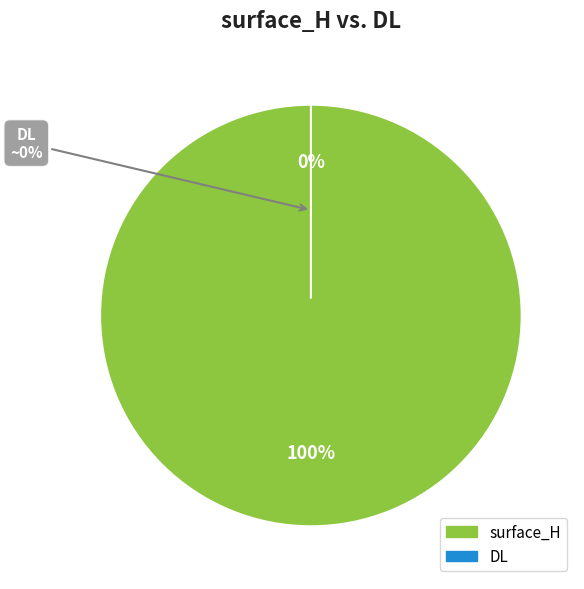

Which slice is the smallest?

DL